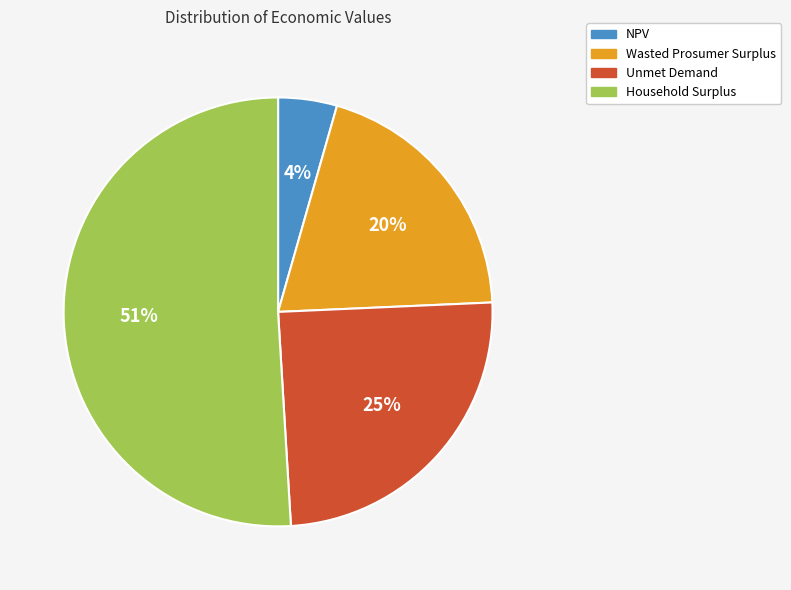

True or false: Wasted Prosumer Surplus accounts for 20% of the total.

True